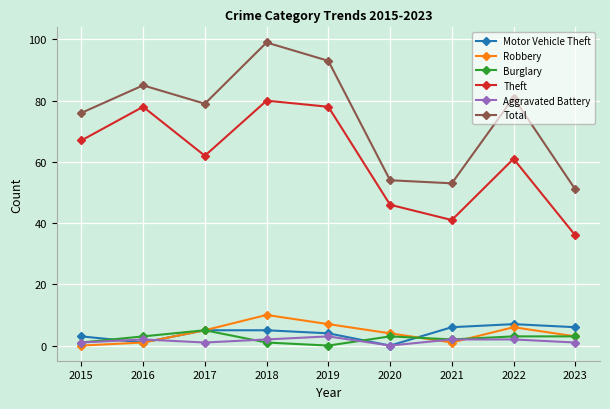

What is the total value across all series at 2015?

148